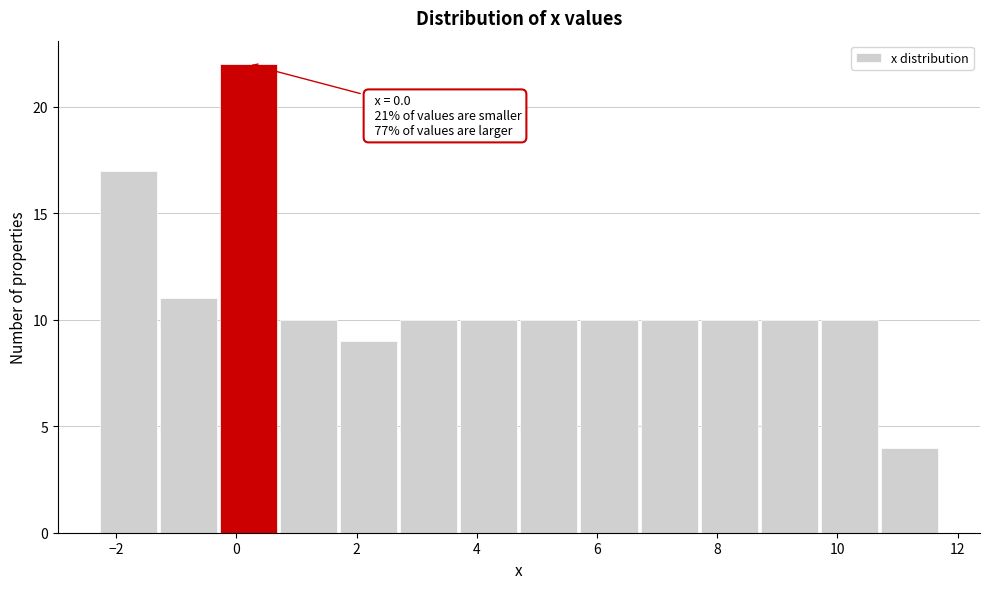

Over which range of the x-axis is the bar tallest?

-0.3 to 0.7